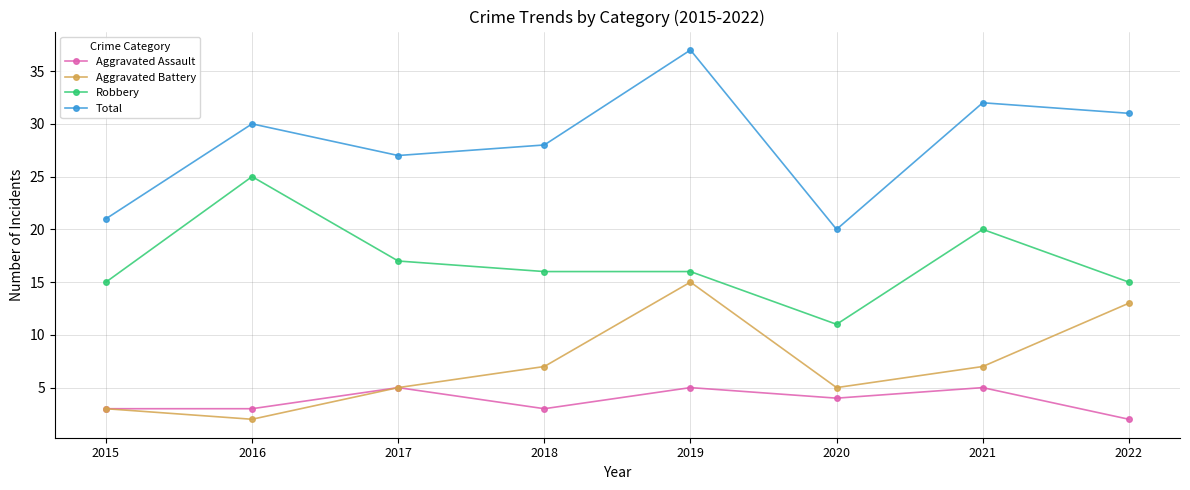

True or false: Robbery and Aggravated Assault intersect in this chart.

False